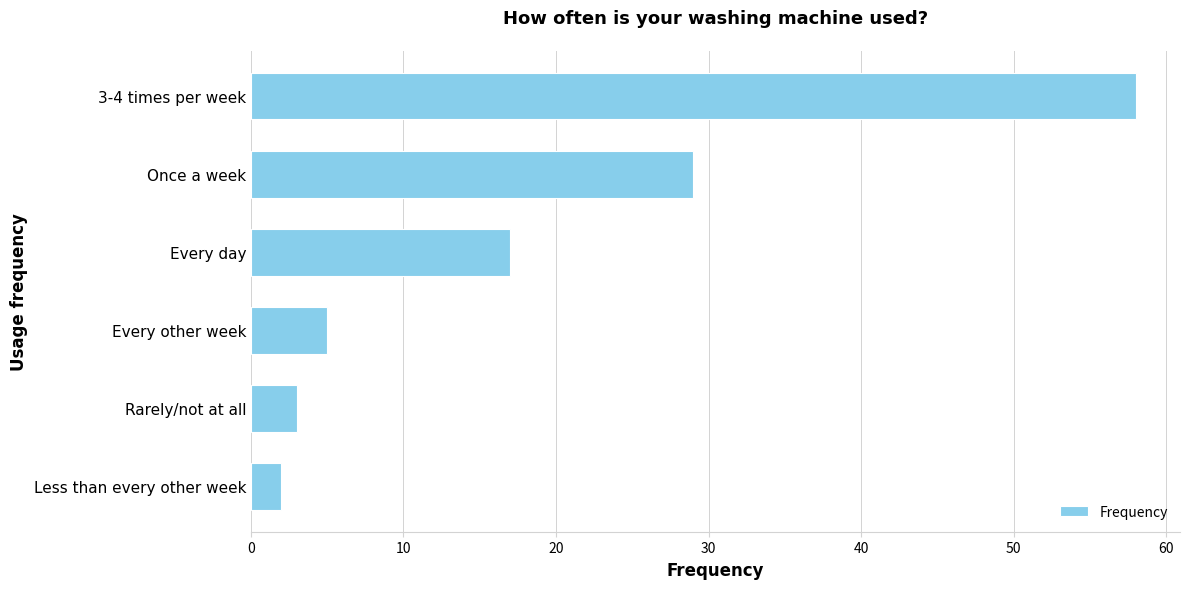

Reading top to bottom, list all the values displayed in this chart.

3-4 times per week=58	Once a week=29	Every day=17	Every other week=5	Rarely/not at all=3	Less than every other week=2